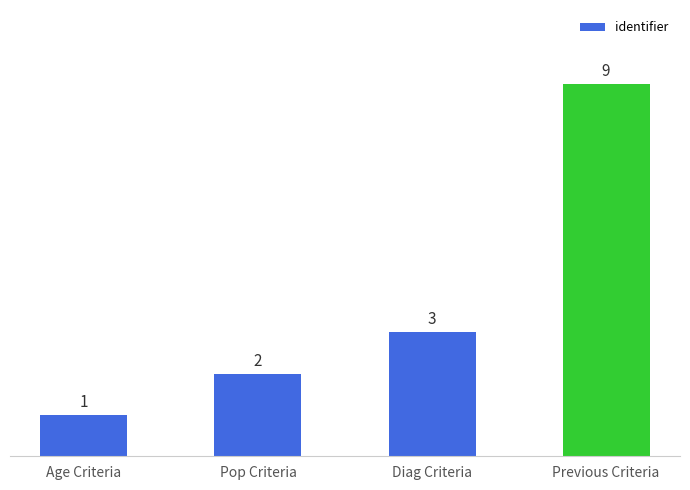

Approximately how many times larger is the value at Diag Criteria compared to Pop Criteria?

1.5